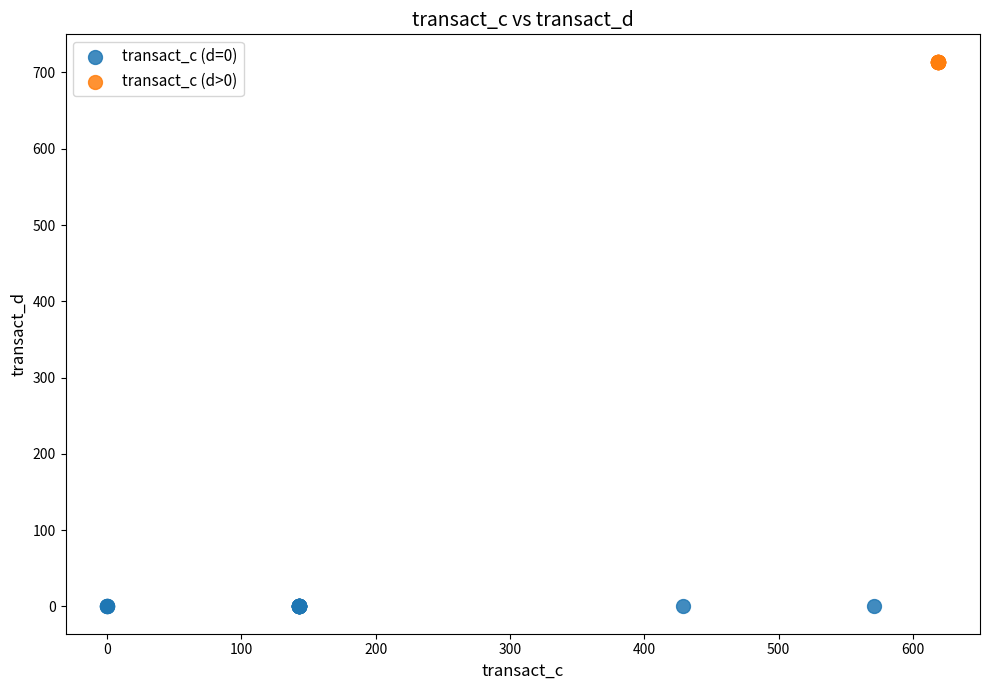

Which series contains the lowest Y value?

transact_c (d=0)